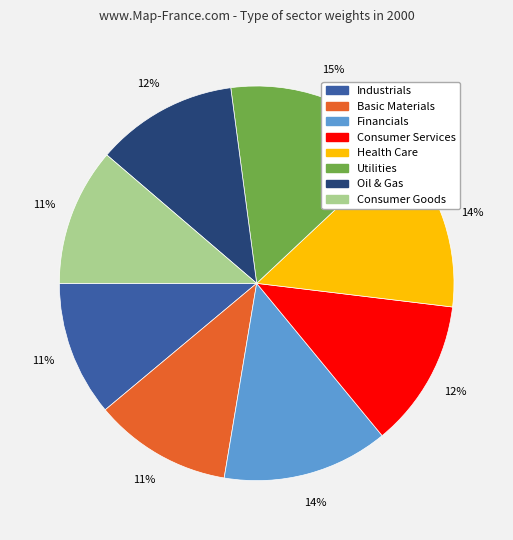

Is there a majority slice in this chart?

No